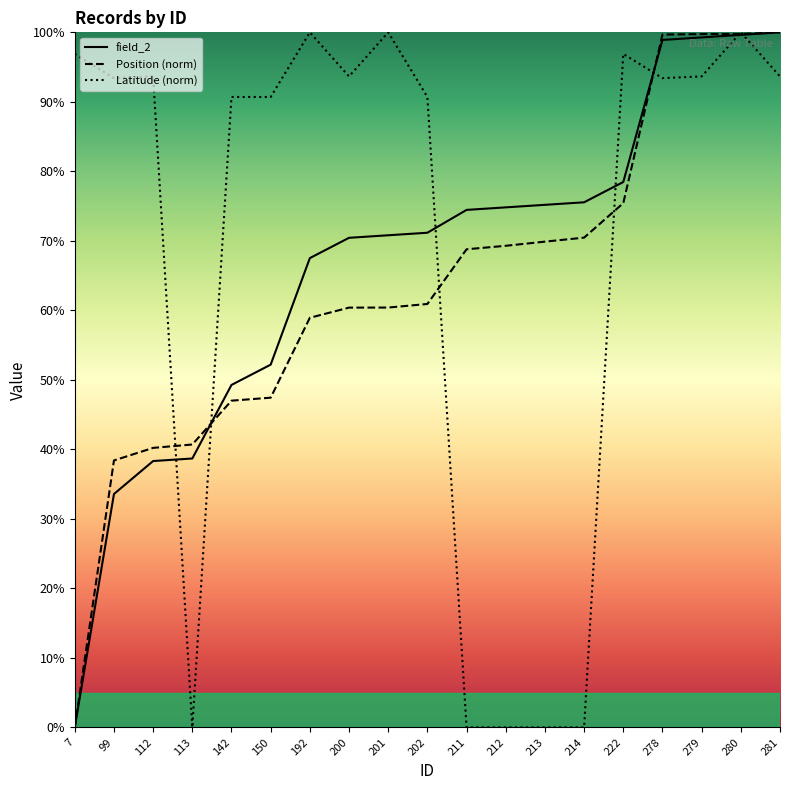

At how many categories does at least one series exceed 3?

19